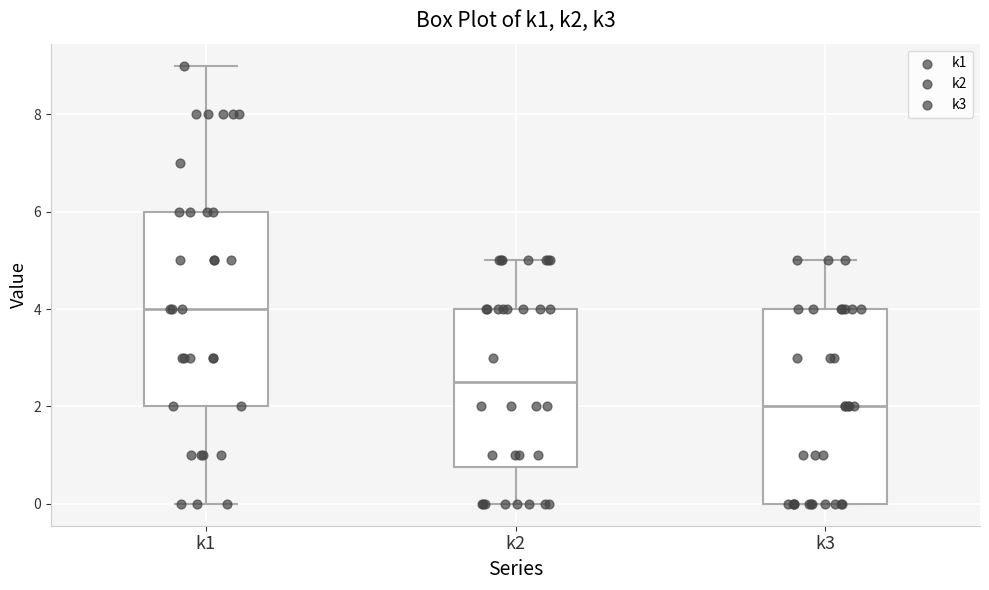

Reading left to right, transcribe this box plot: for each box, give where its median line is, the range the box spans, and where its two whiskers end, as read against the y-axis. The values are not printed on the chart, so give them approximately, as read against the axis.

k1: median 4.0, box 2.0 to 6.0, whiskers 0.0 to 9.0
k2: median 2.6, box 0.8 to 4.0, whiskers 0.0 to 5.0
k3: median 2.0, box 0.0 to 4.0, whiskers 0.0 to 5.0